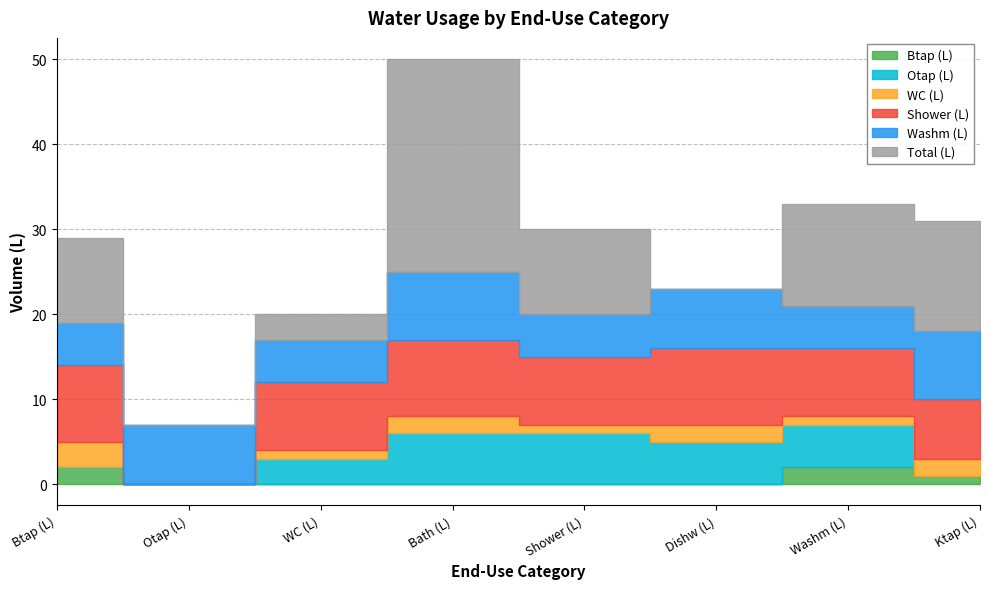

How many series are shown in this chart?

6